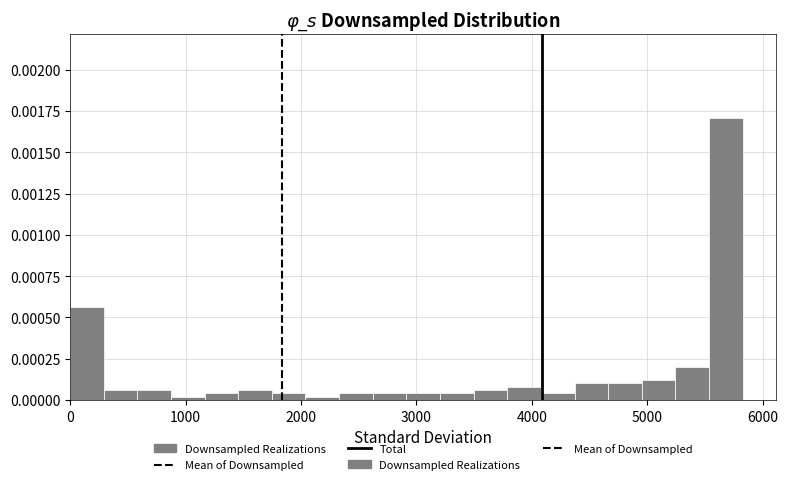

Around what value on the x-axis is the tallest bar? Give the approximate position of its centre, as read against the axis.

5700